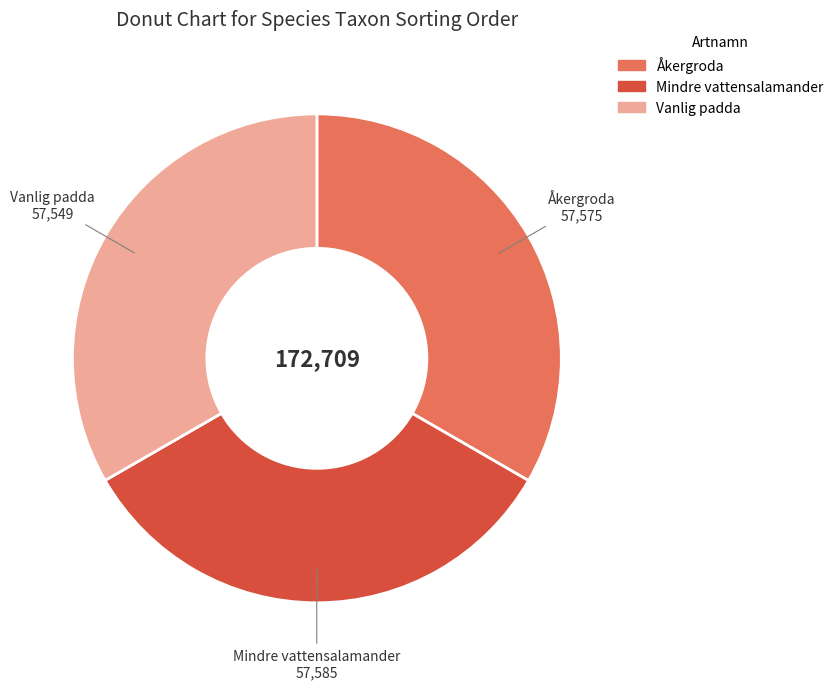

Does any single category account for the majority?

No